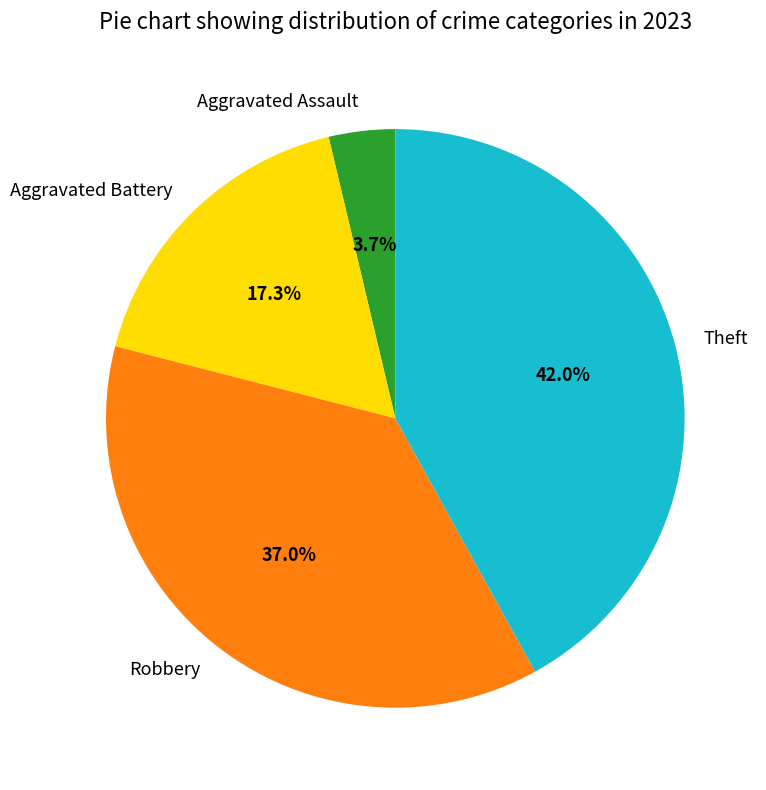

Between Aggravated Battery and Robbery, which is larger?

Robbery